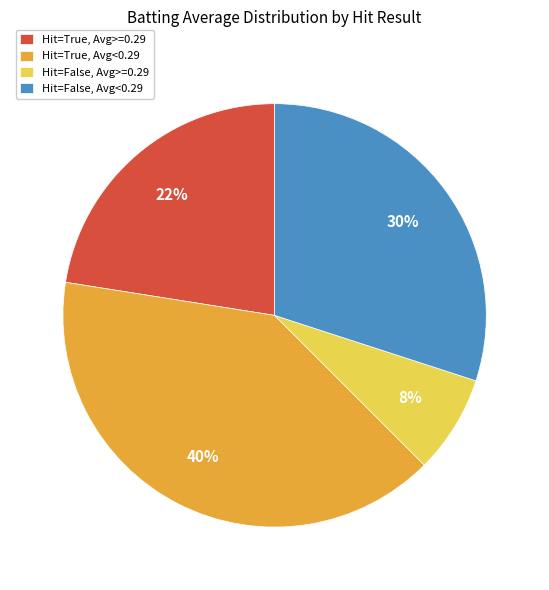

Which category has the smallest portion of the pie?

Hit=False, Avg>=0.29